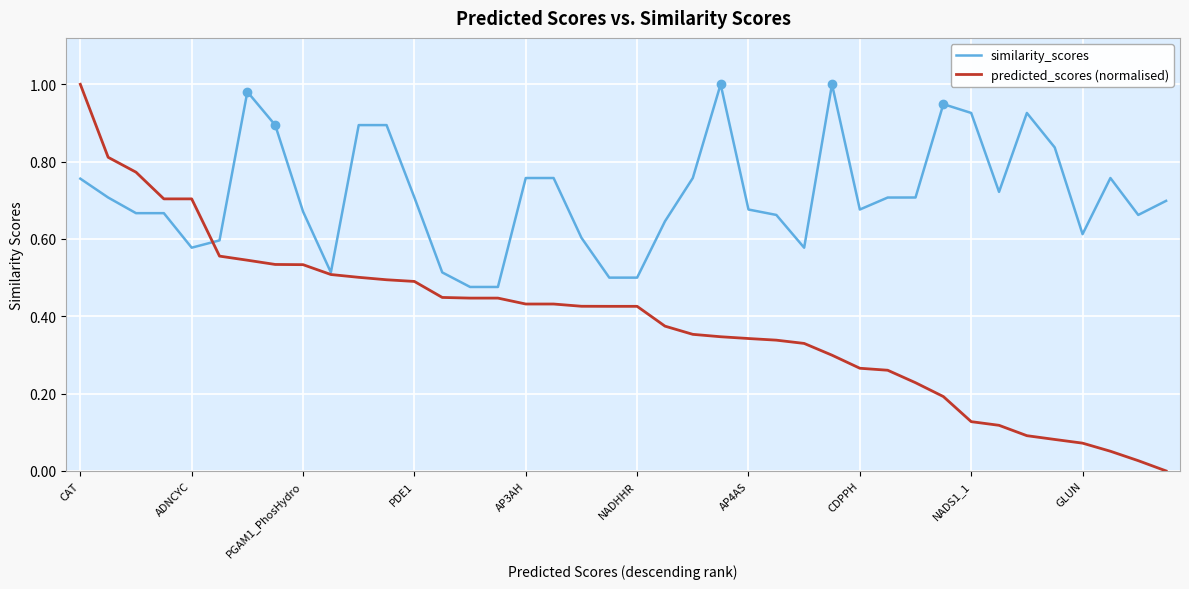

What are all the series names shown in the legend?

similarity_scores, predicted_scores (normalised)